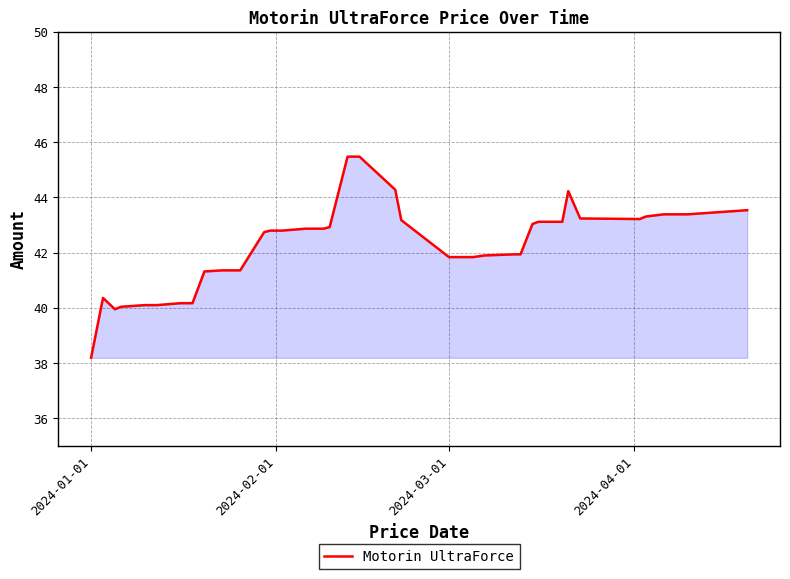

What is the minimum value shown in the chart?

38.2